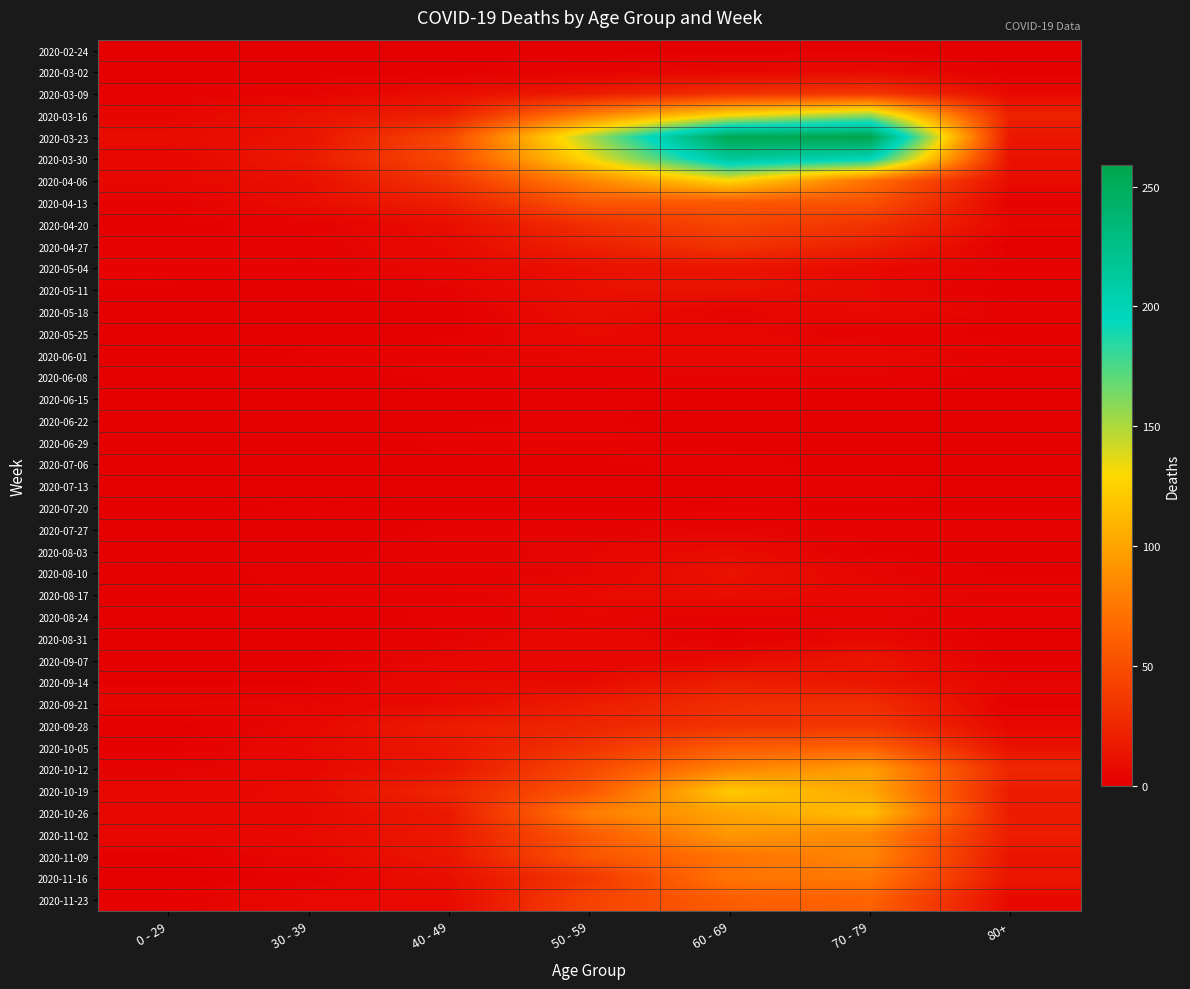

Between 80+ and 30 - 39, which is larger?

80+